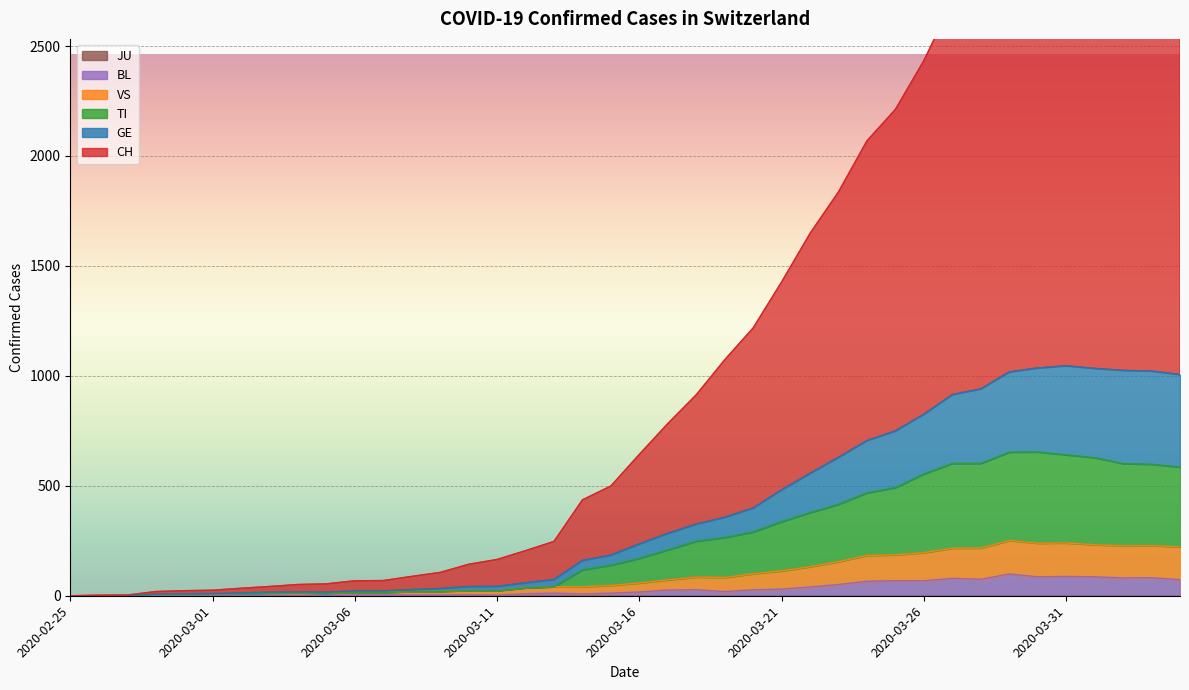

Where is the first local maximum for TI?

2020-03-04